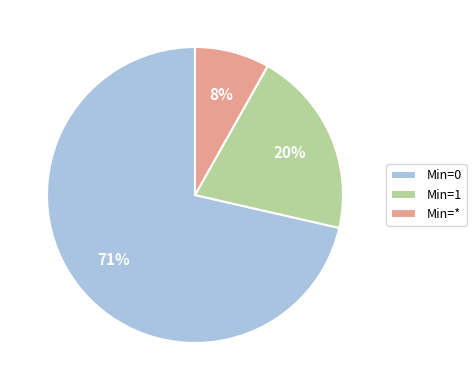

To the nearest percent, what is the average slice percentage?

33%